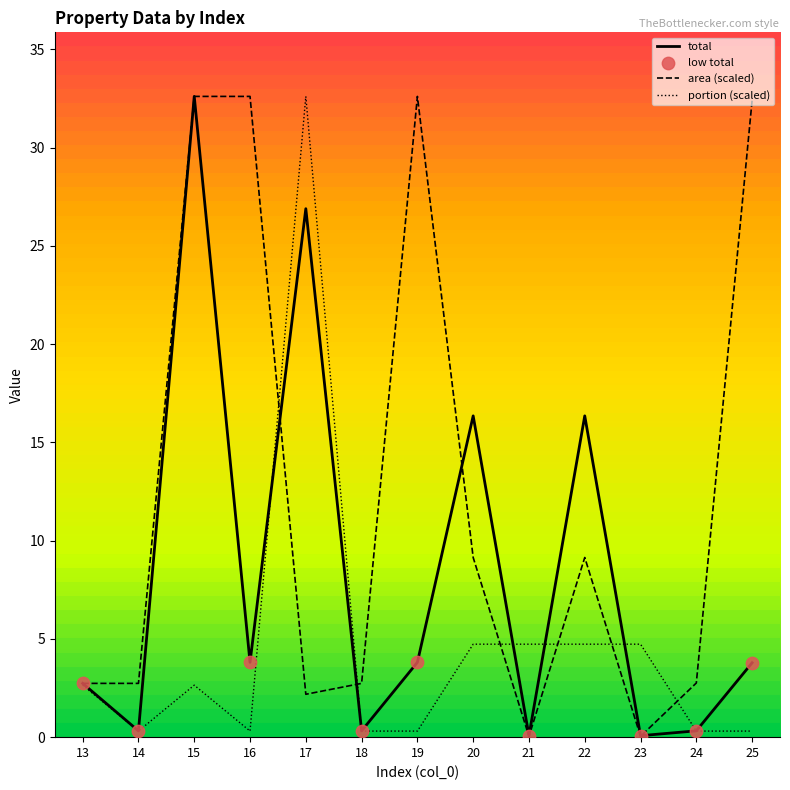

Between 14 and 15, which series saw the biggest shift?

total